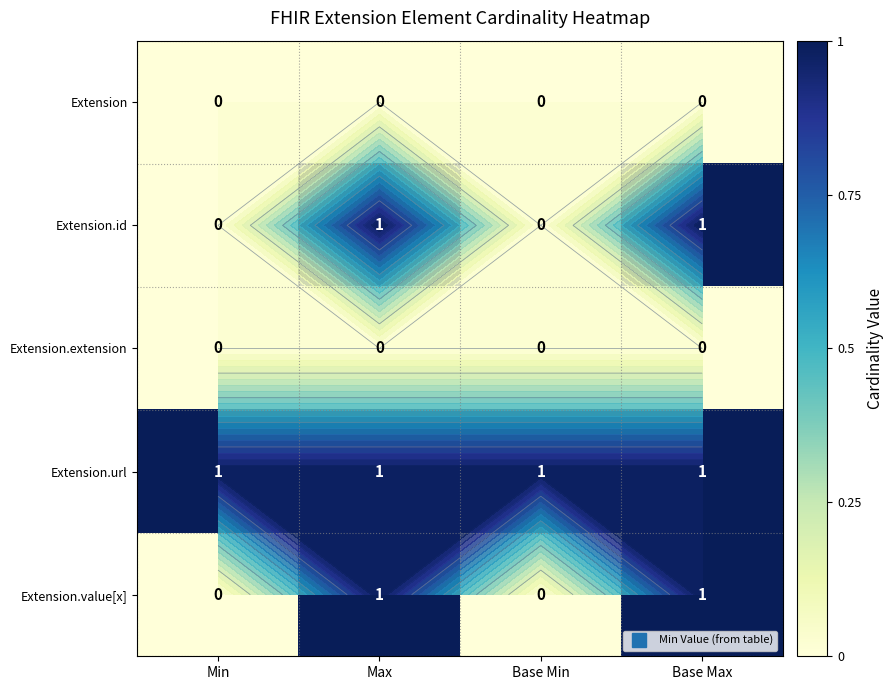

How many Extension.value[x] values are between 0 and 1?

4